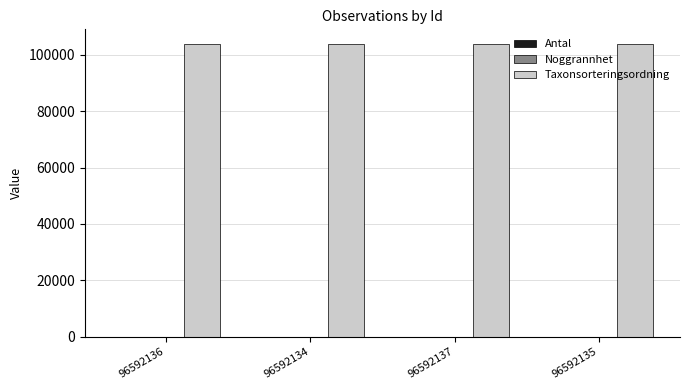

What is the highest value of the Taxonsorteringsordning series?

103813